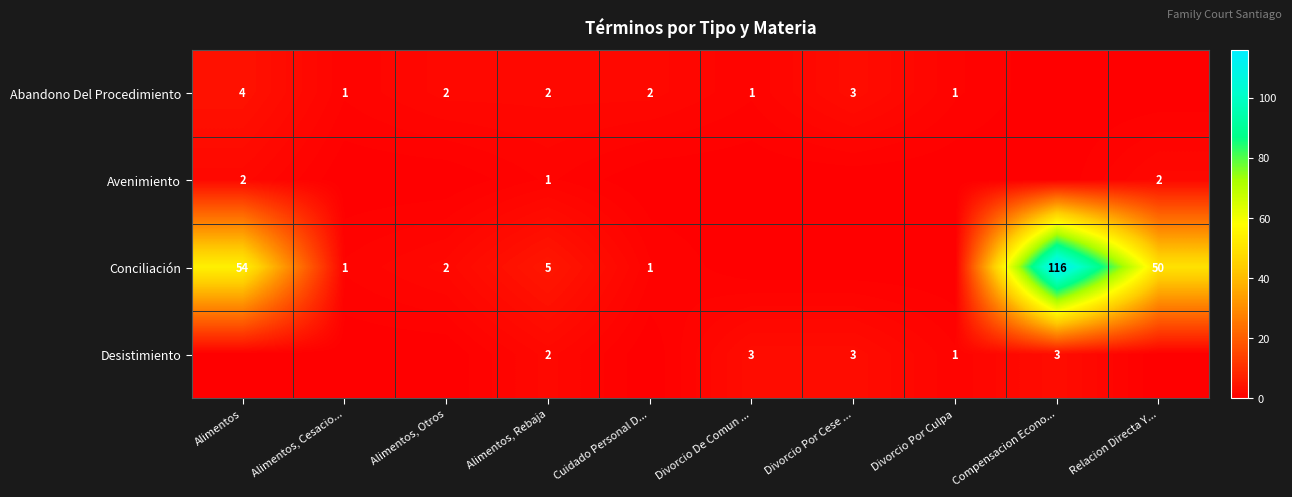

At which category is the sum across all series the highest?

Compensacion Econo...